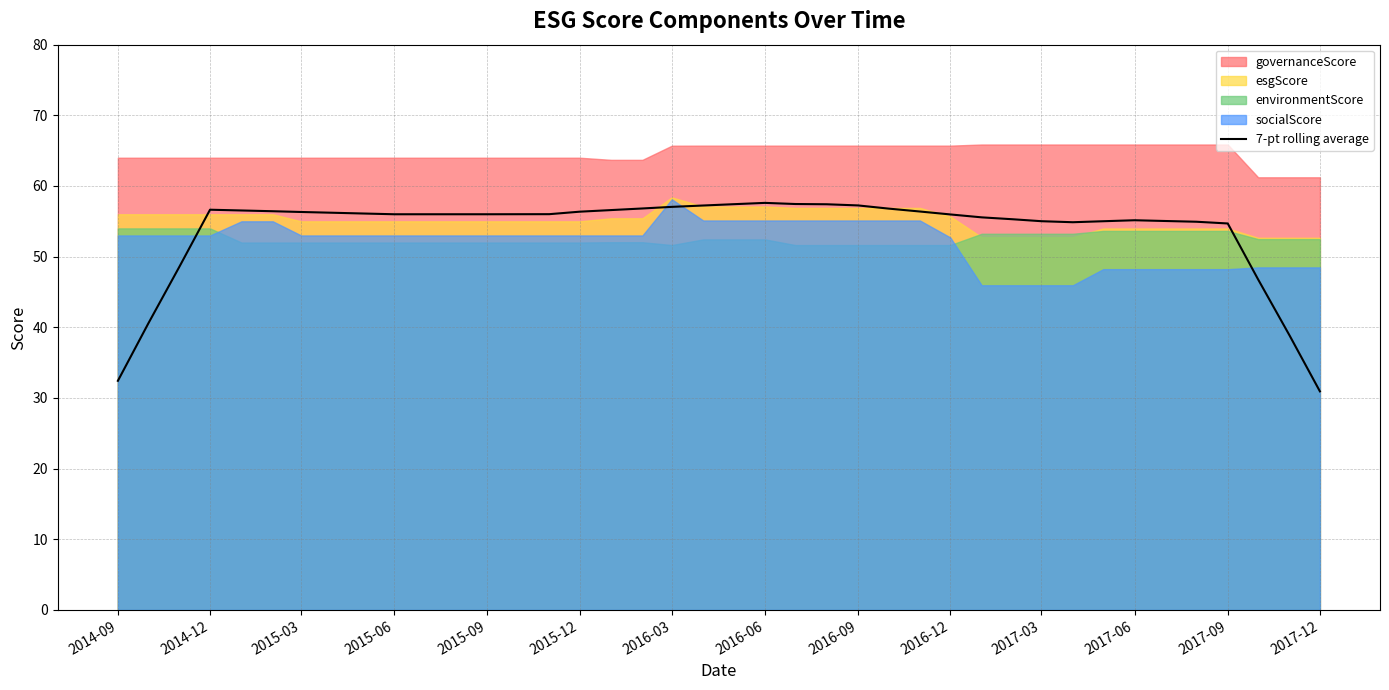

Is it true that 7-pt rolling average equals 32.6 at 2015-06?

False